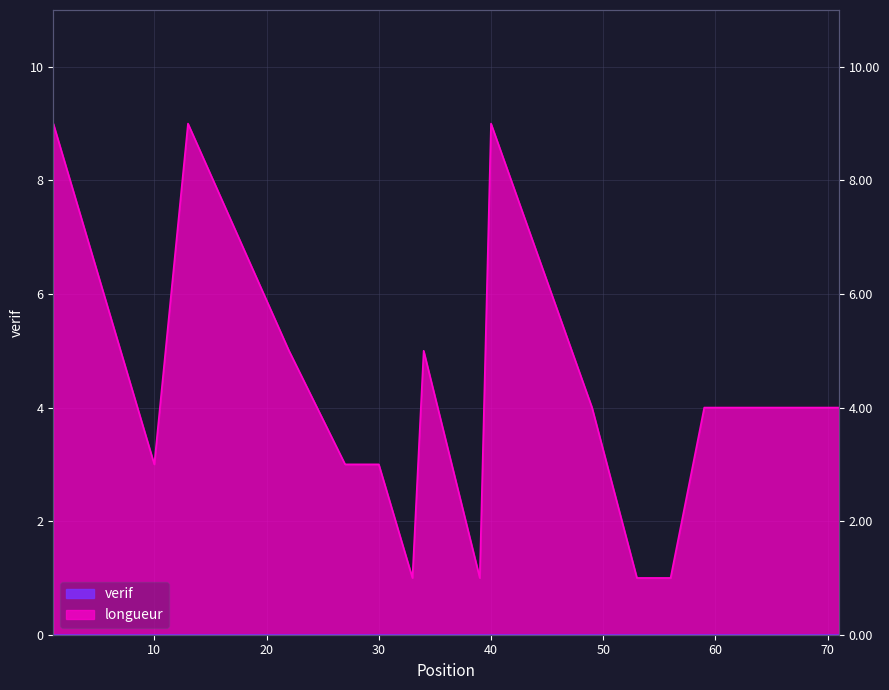

Rank the categories by value from highest to lowest.

1, 13, 40, 22, 34, 49, 59, 63, 67, 71, 10, 27, 30, 57, 33, 39, 53, 54, 55, 56